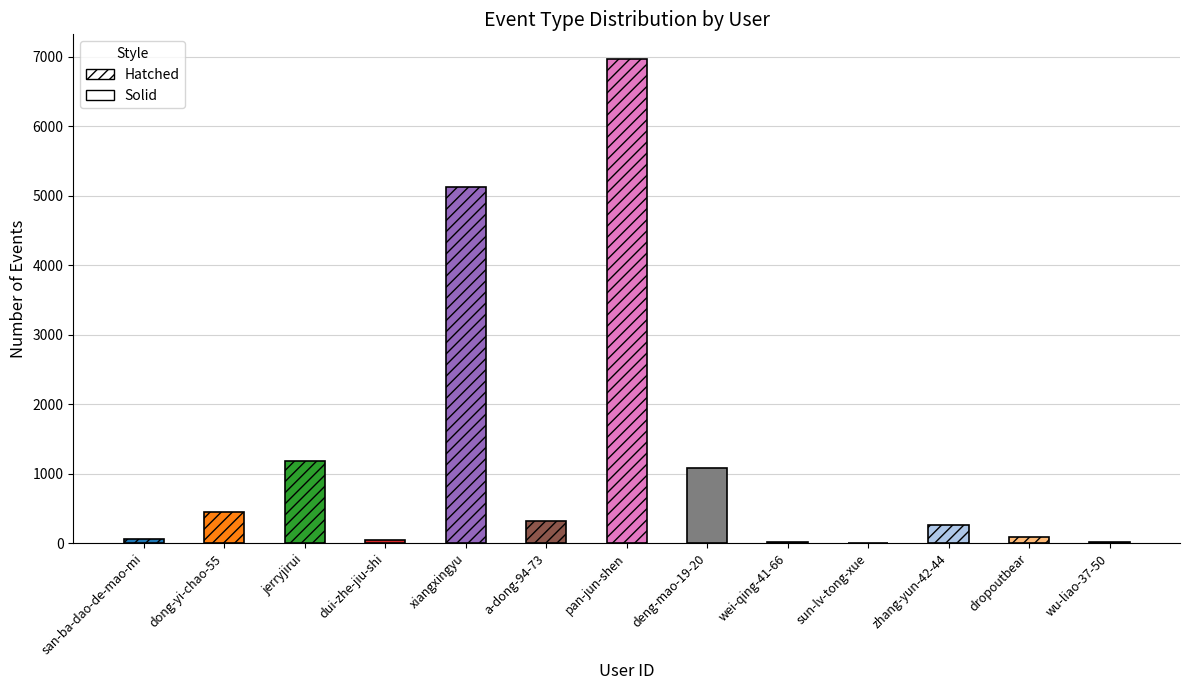

What is the difference between the maximum and minimum values?

6975